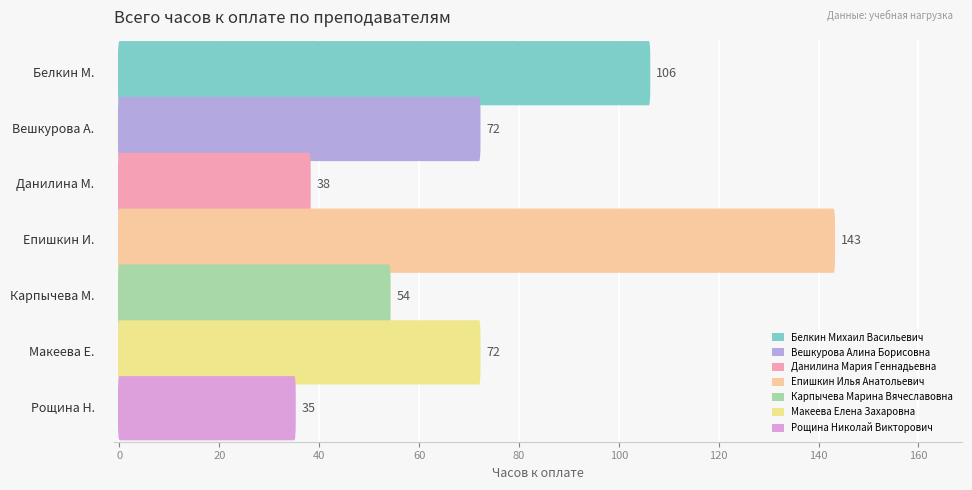

Is it true that the value at Макеева Елена Захаровна is 72?

True